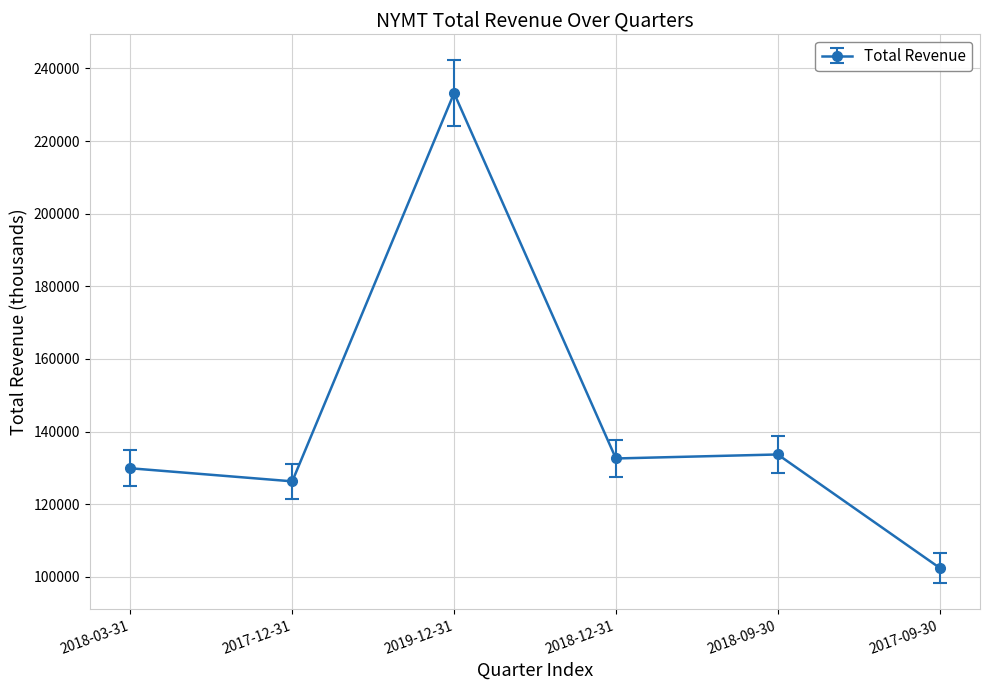

Reading right to left, what are all the values shown in this chart?

102500	133700	132600	233200	126300	129900